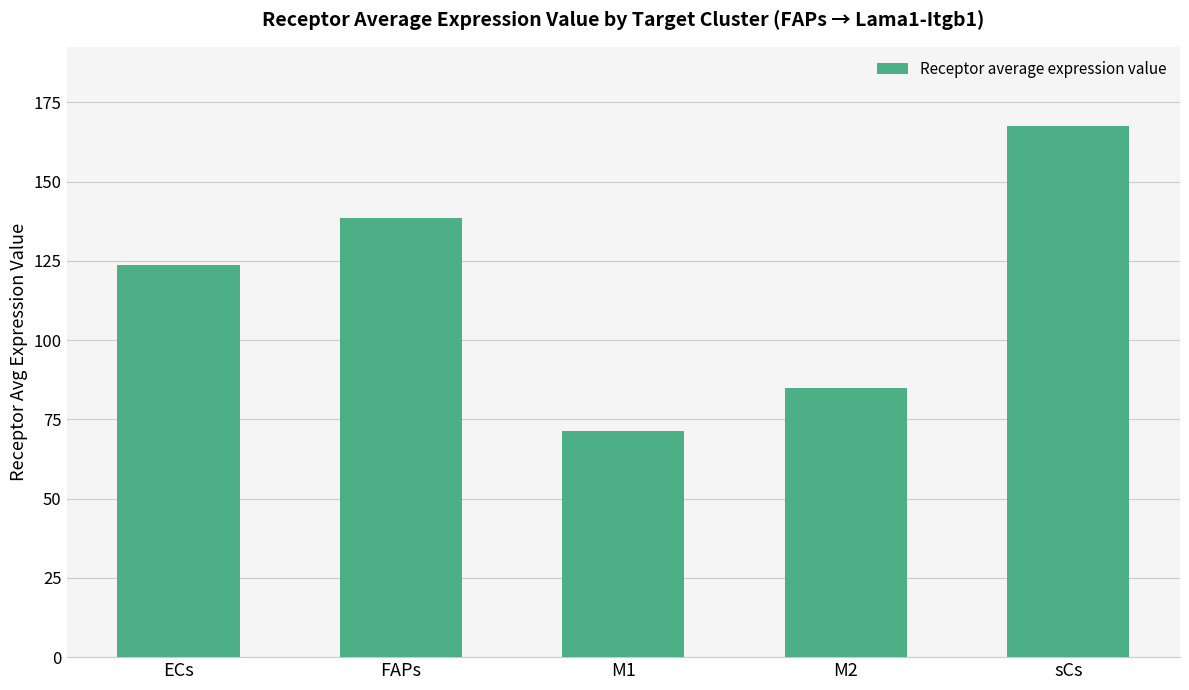

Which has a higher value, M1 or sCs?

sCs